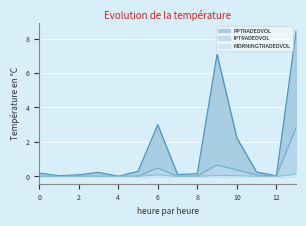

In IPTRADEDVOL, how many points are lower than both neighbors (excluding endpoints)?

5